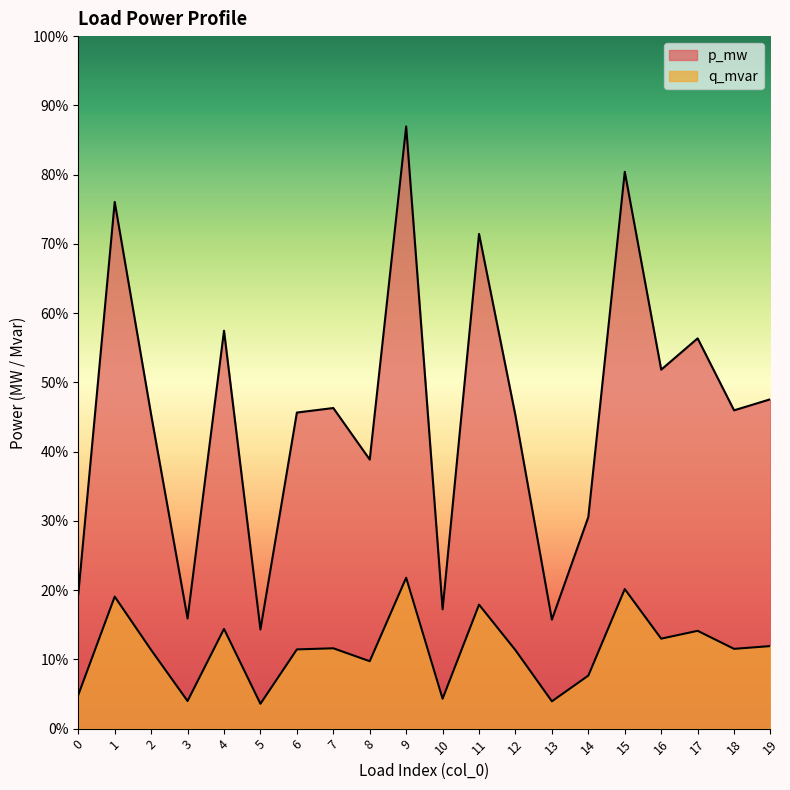

At 2, list the series in order from largest to smallest.

p_mw, q_mvar